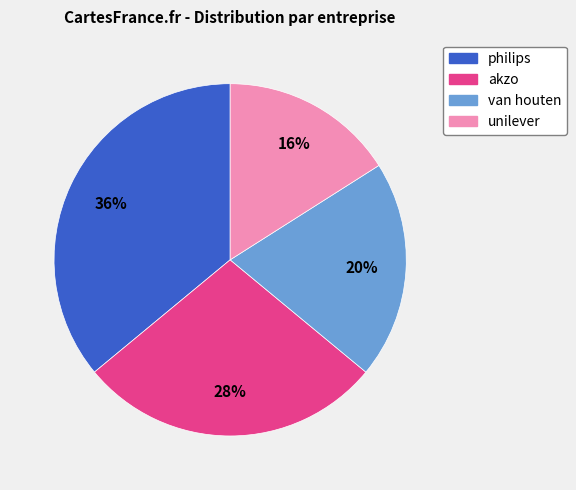

Between unilever and philips, which is larger?

philips